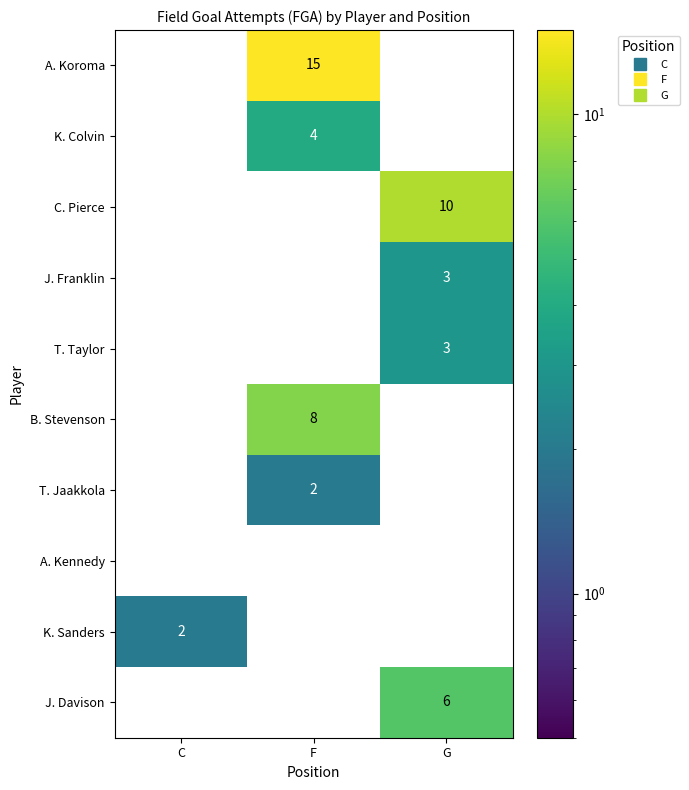

What is the maximum value for J. Franklin?

3